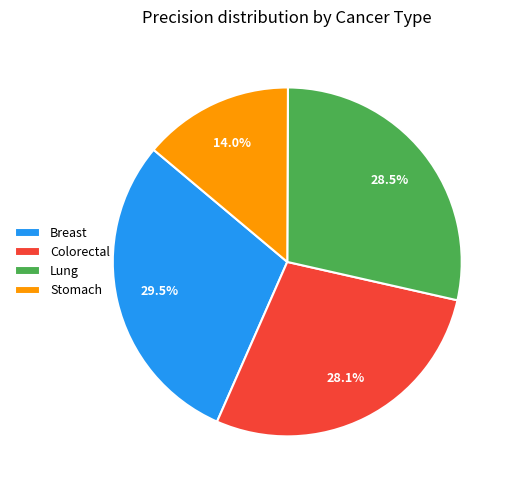

How many slices are in this pie chart?

4